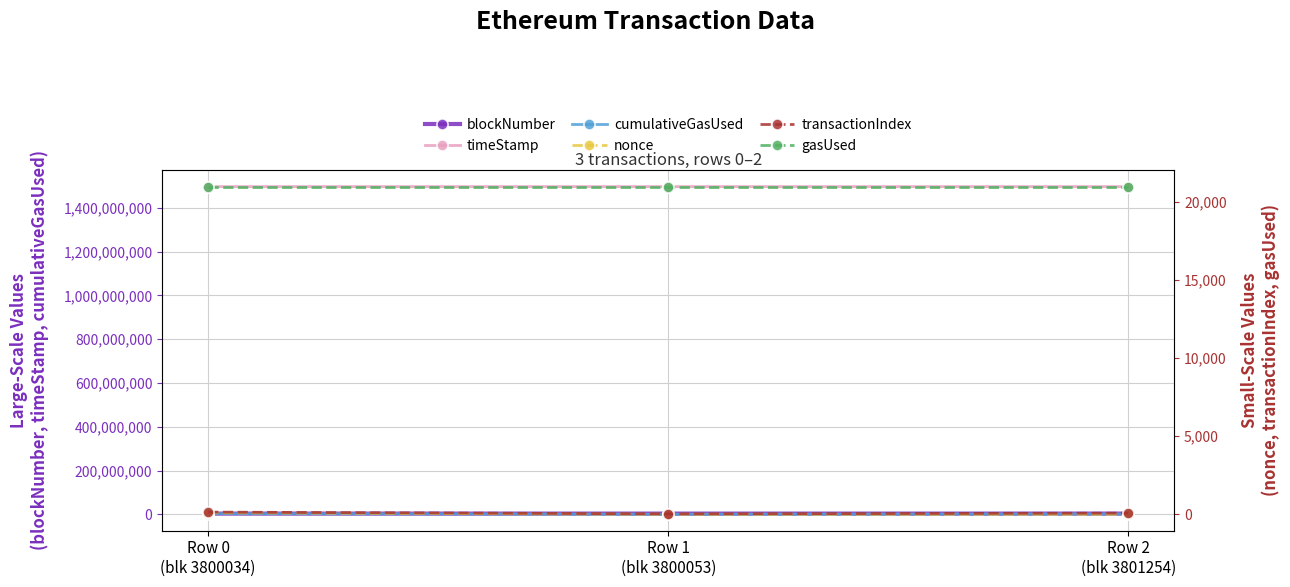

What is the sum of all nonce values?

99